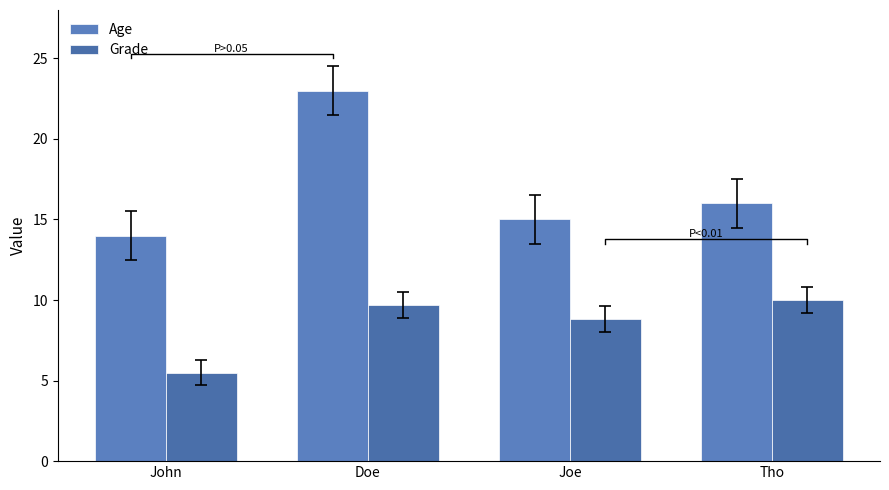

What position from the left is John?

1